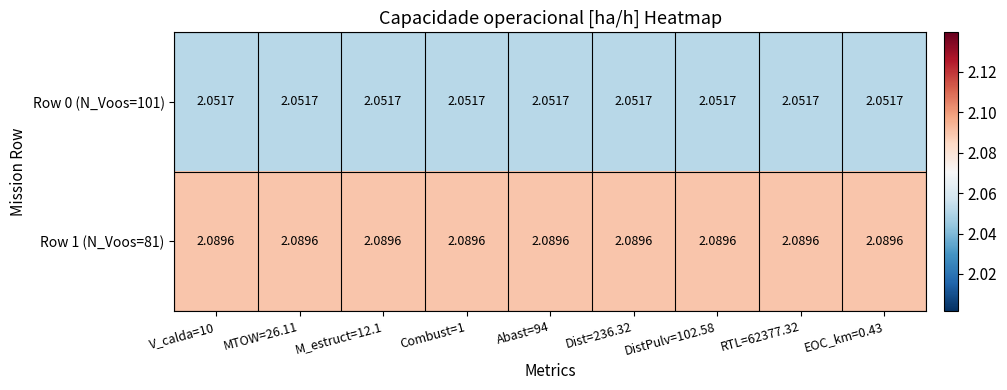

How many data points does each series have?

9